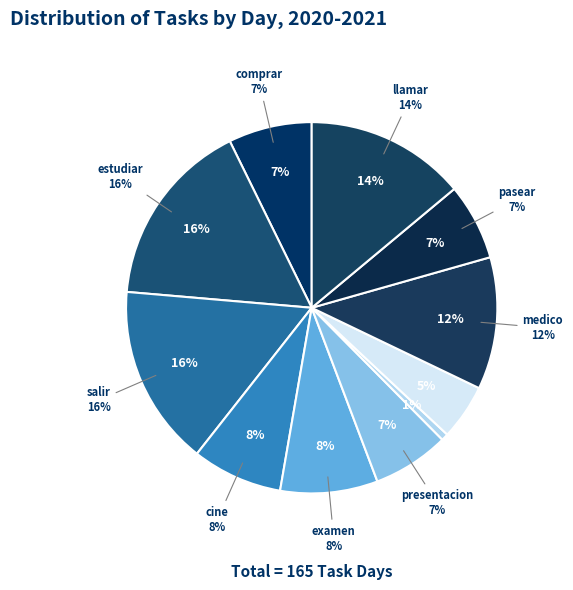

Does any single category account for the majority?

No